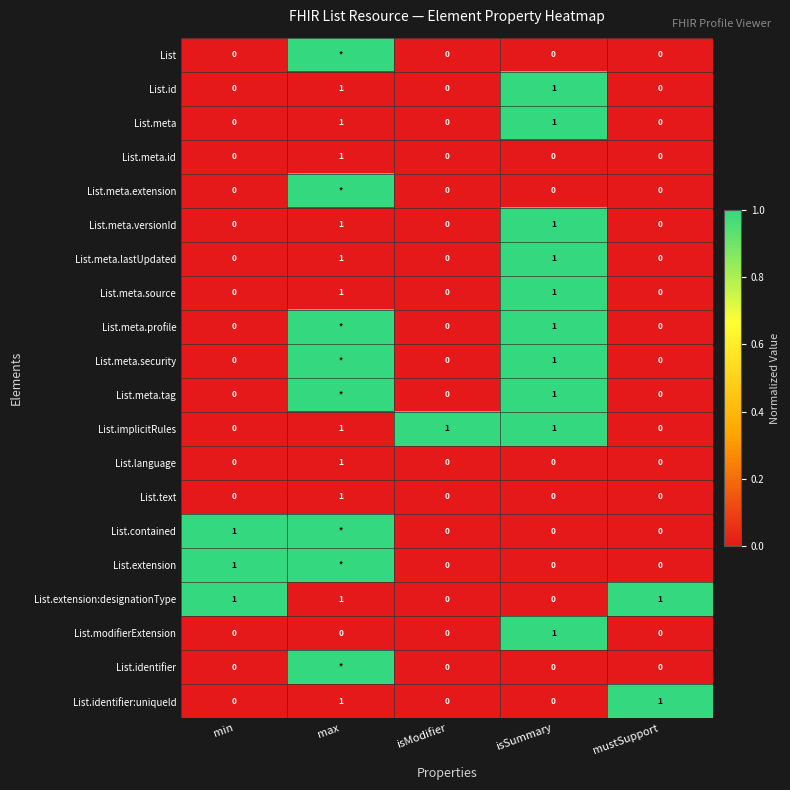

Is the value of List.meta.versionId at isSummary greater than the value of List.modifierExtension at isModifier?

Yes